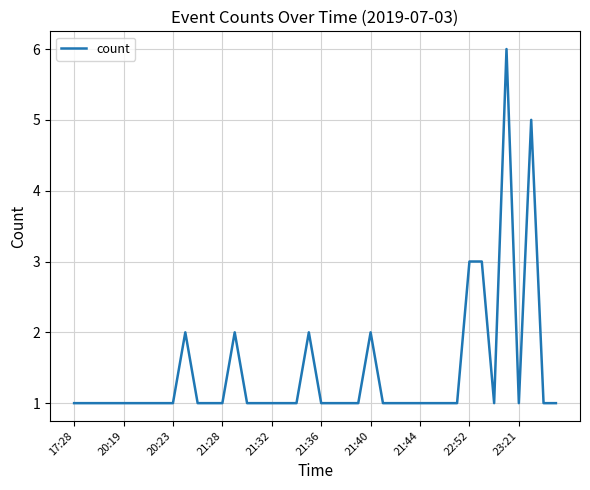

What is the maximum value shown in the chart?

6